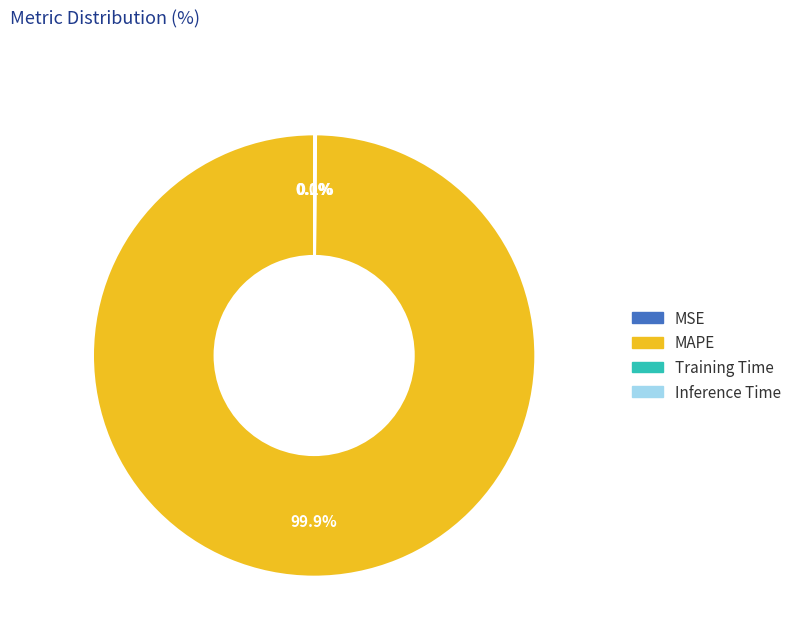

What is the majority slice?

MAPE